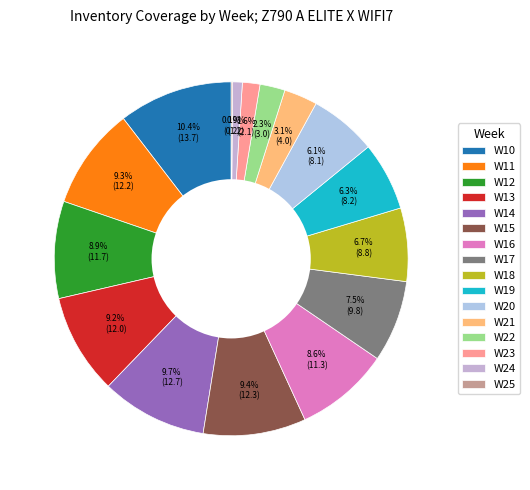

Which slice is the largest?

W10